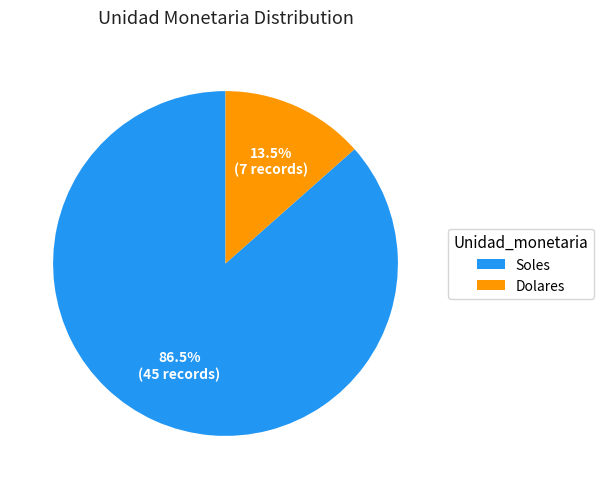

How many segments does this pie chart have?

2